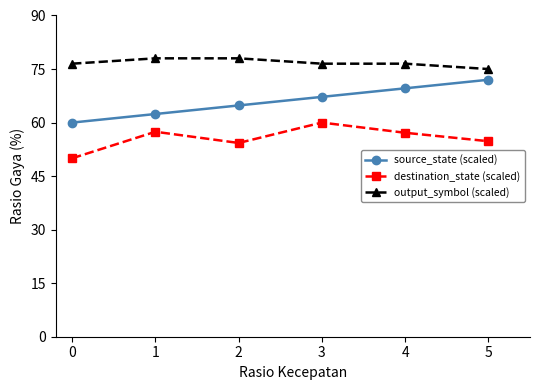

What is the value of the destination_state (scaled) point at the 6th from the left?

54.8